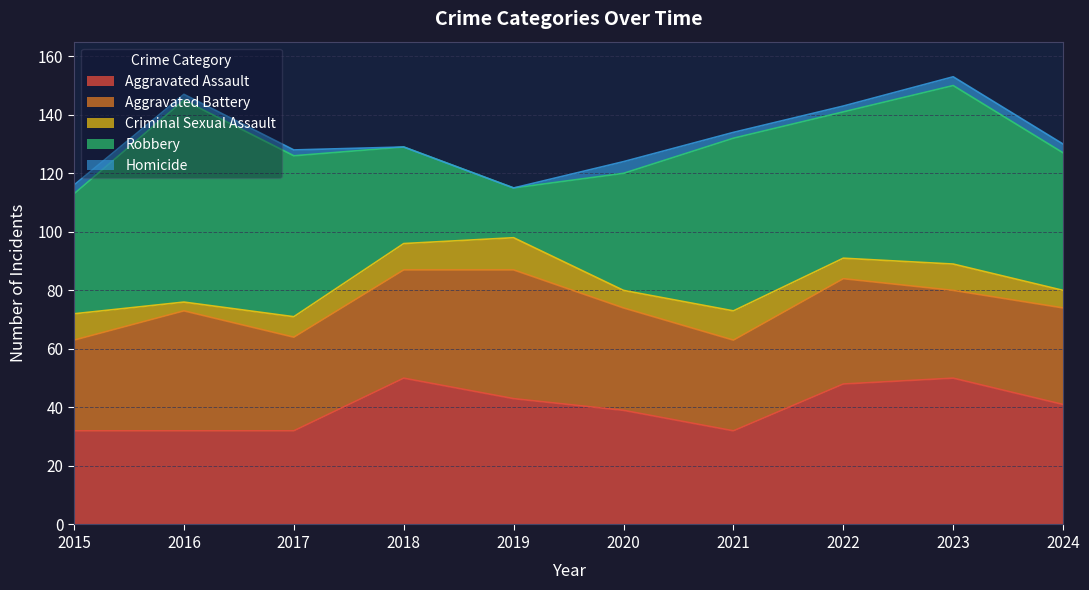

How many values in the Homicide series are below 2?

2